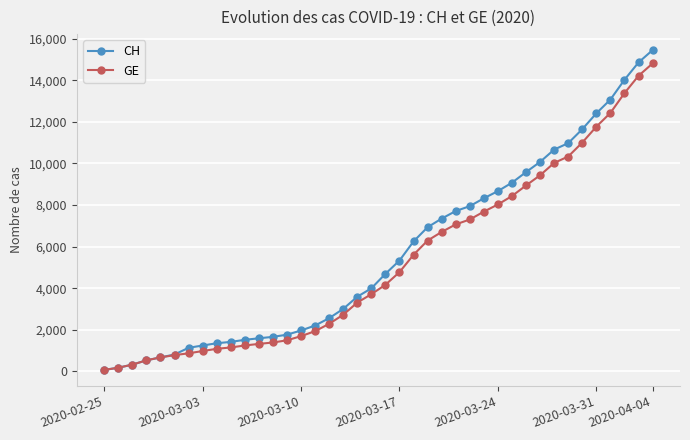

Which series has the widest spread of values?

CH